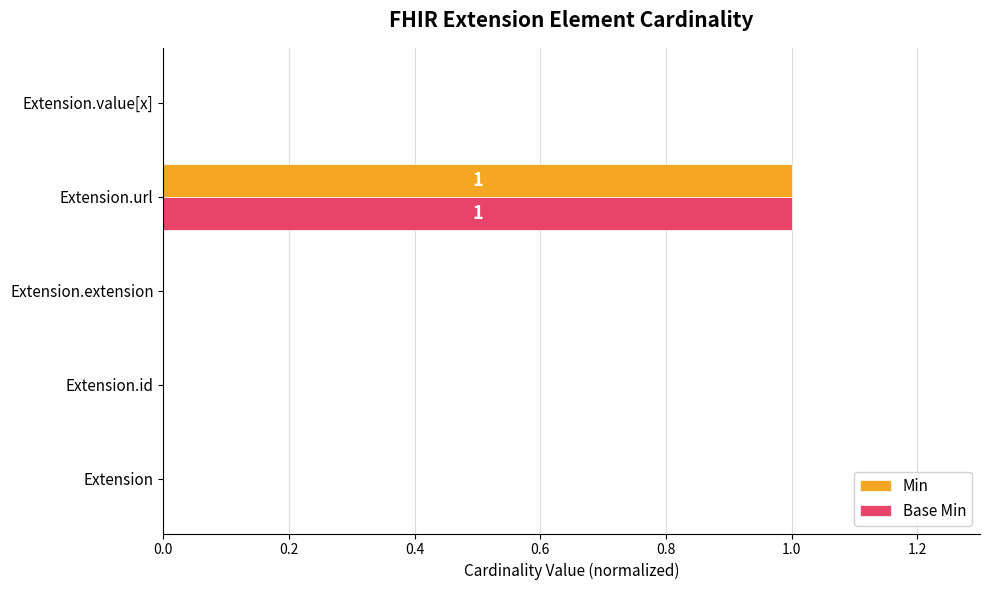

How many categories are shown in the chart?

5